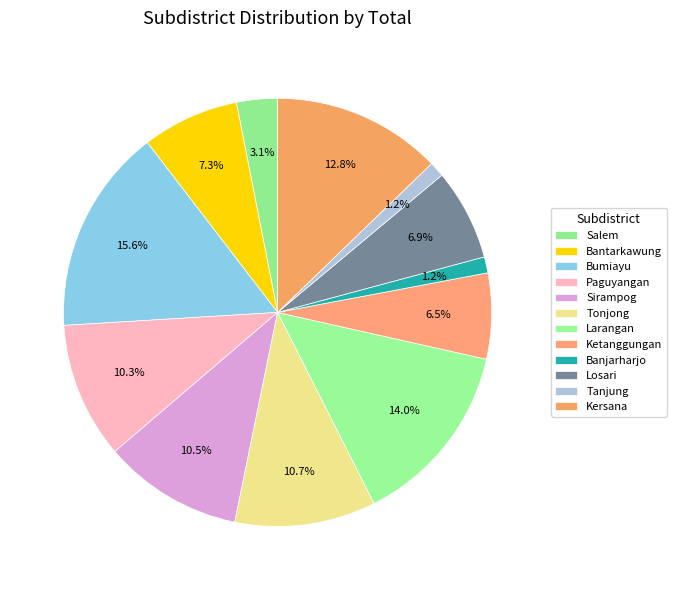

Does Sirampog represent more than half of the total?

No